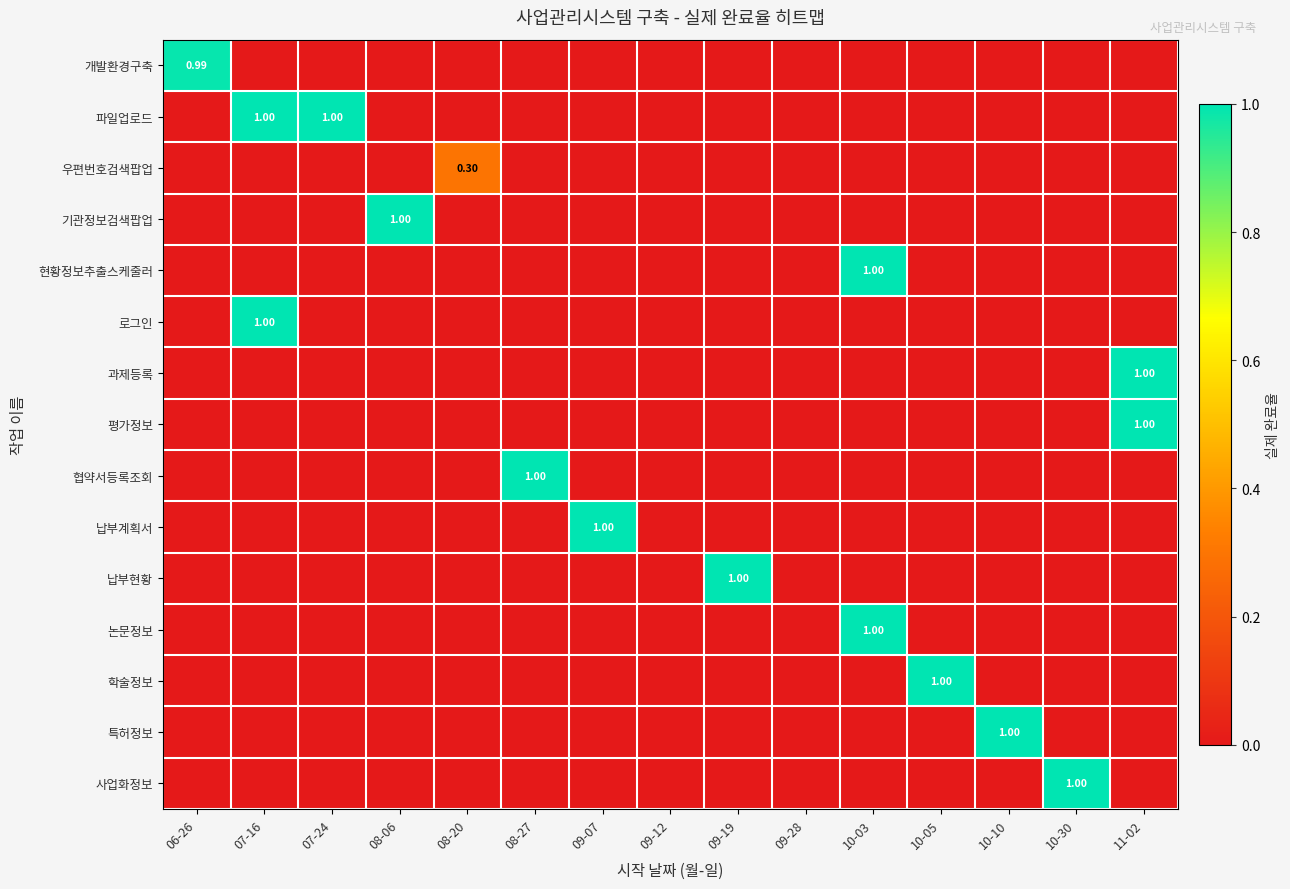

What is the total value across all series at 11-02?

2.0